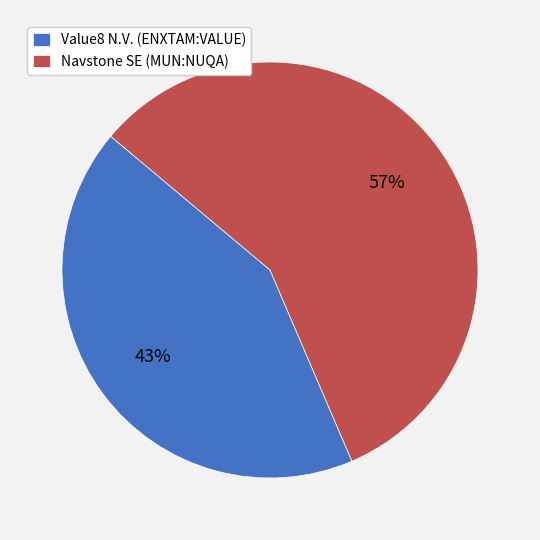

How many slices are in this pie chart?

2